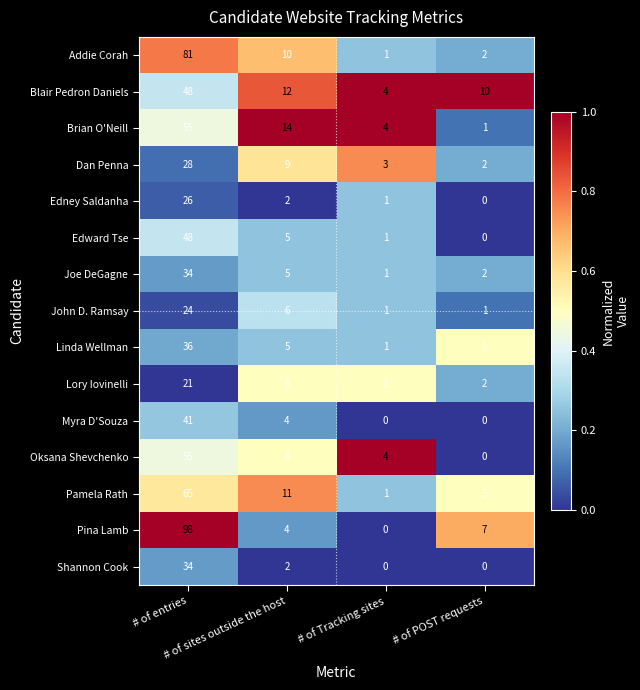

How many distinct data groups are displayed?

15